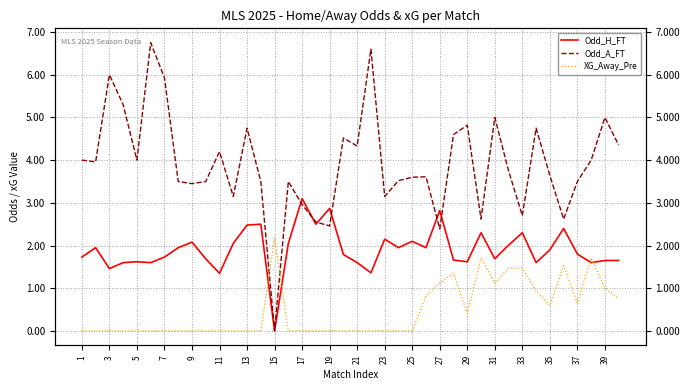

List the series in order of their peak value, highest first.

Odd_A_FT, Odd_H_FT, XG_Away_Pre